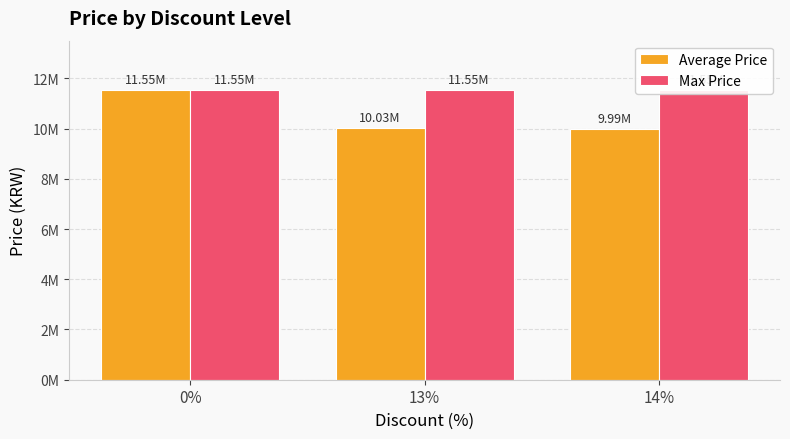

Reading right to left, what are all the values shown in this chart?

Average Price: 9987000	10033000	11555000
Max Price: 11555000	11555000	11555000